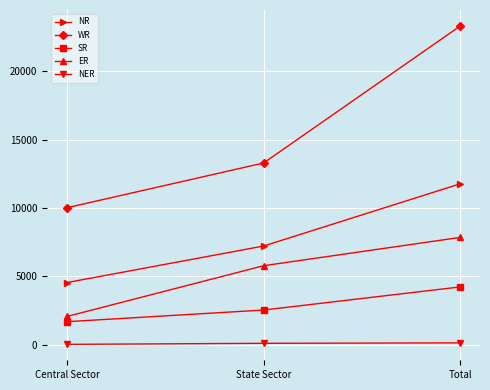

How many WR values are between 10017 and 23305?

3